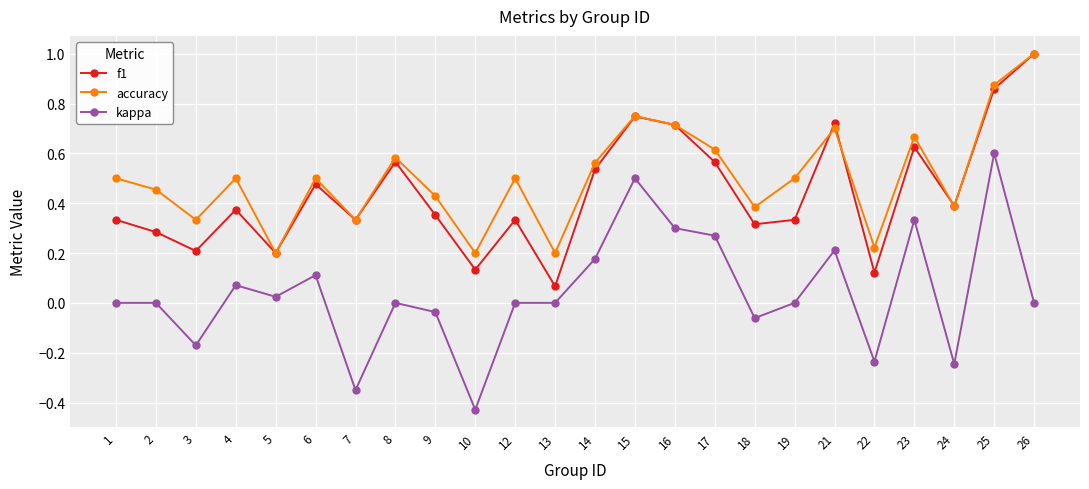

What is the sum of all kappa values?

1.1